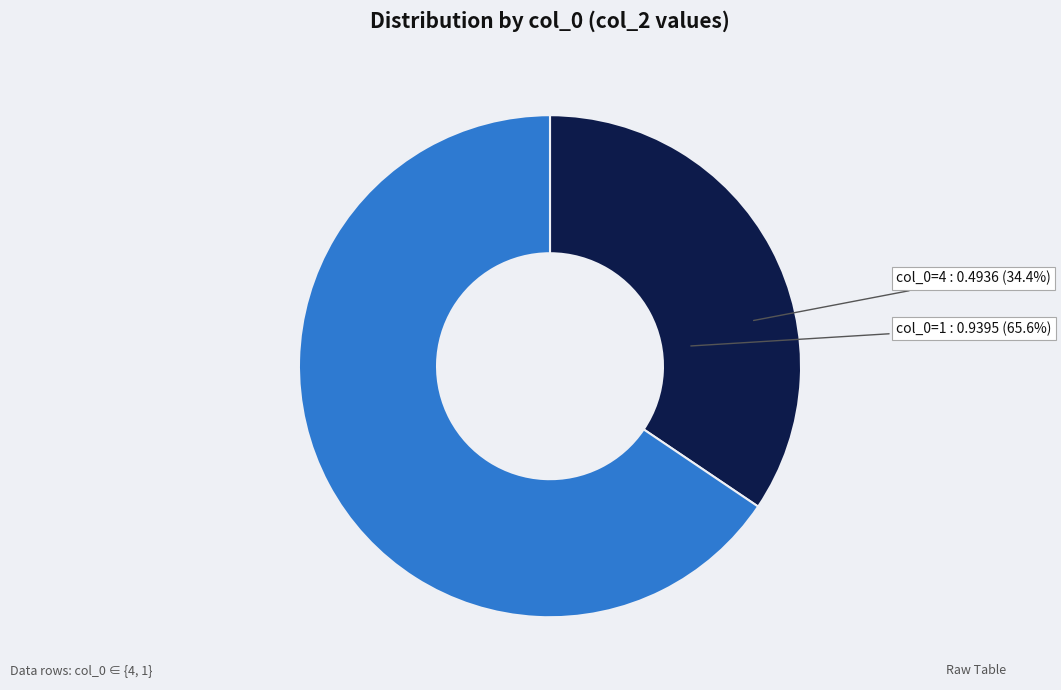

What is the change in value from 4 to 1?

+0.4